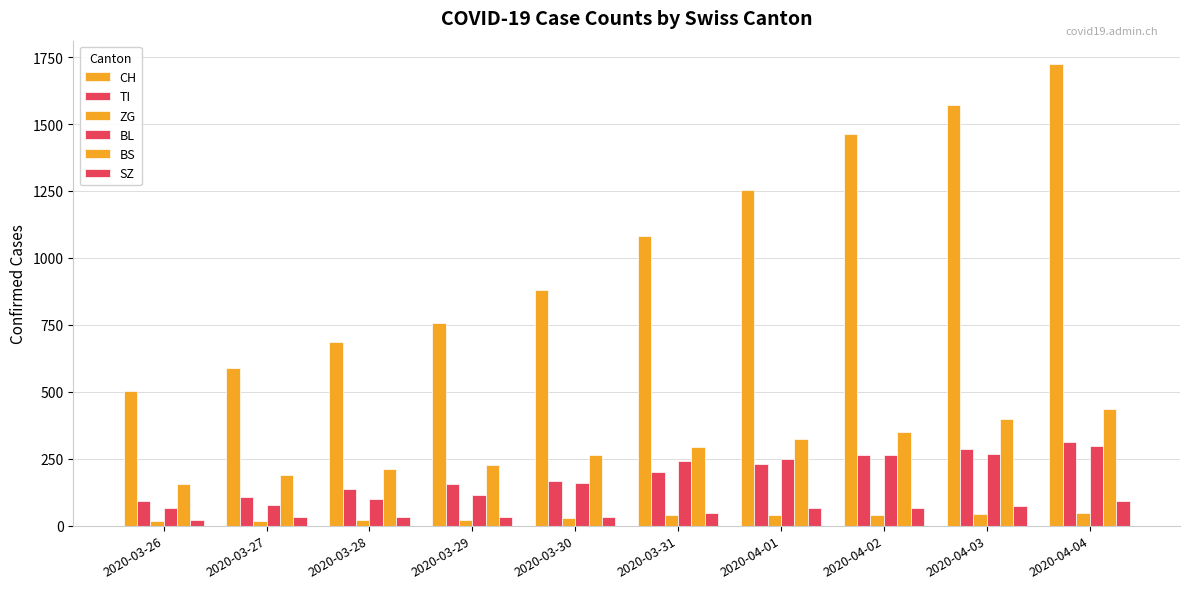

What is the average value of the BS series?

284